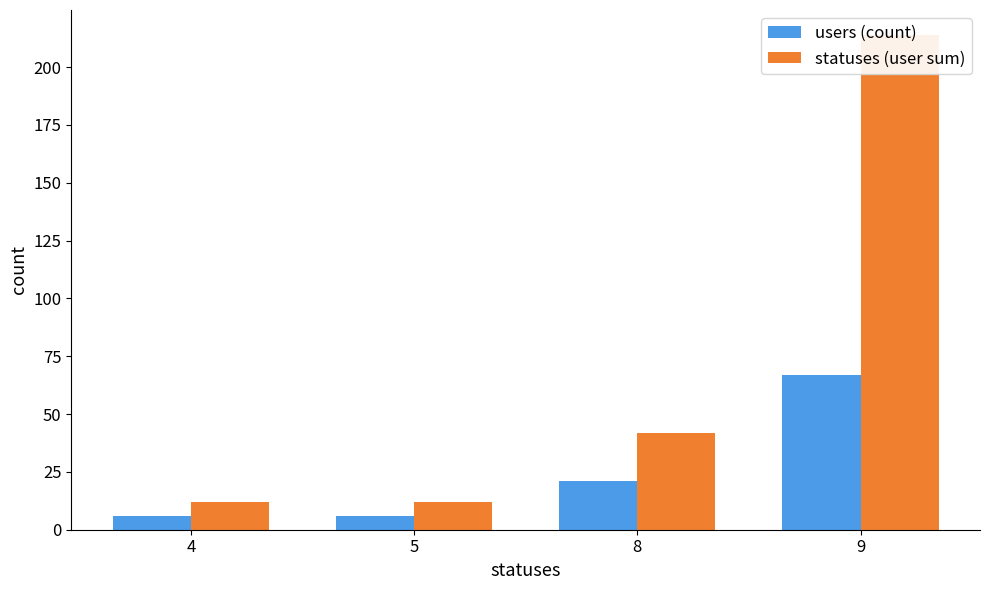

How many users (count) values are between 6 and 67?

4